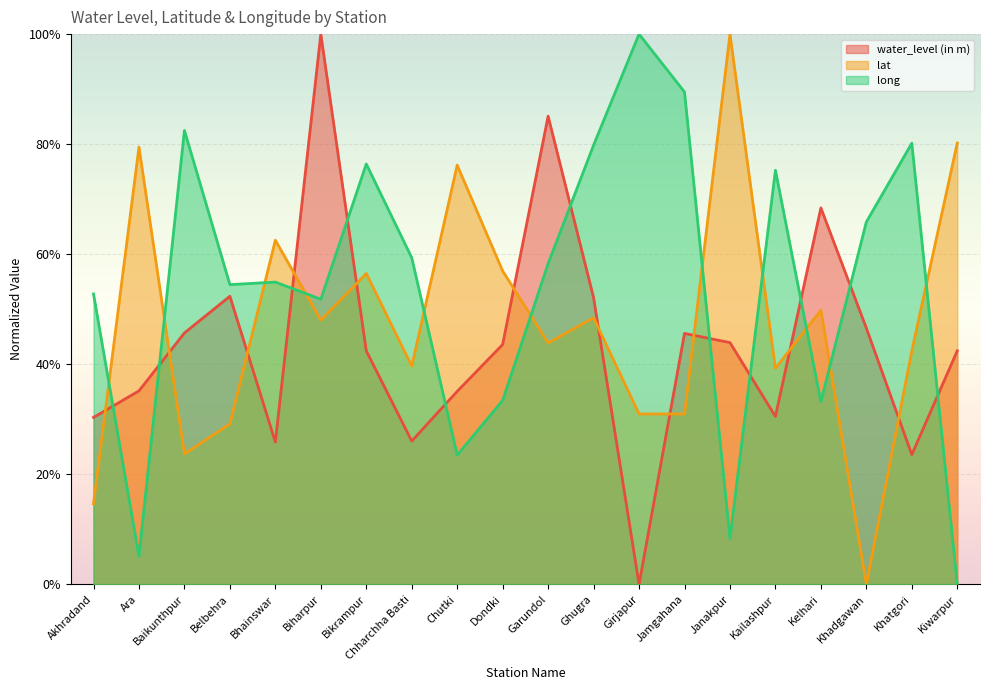

Is it true that lat equals 0.6 at Garundol?

False